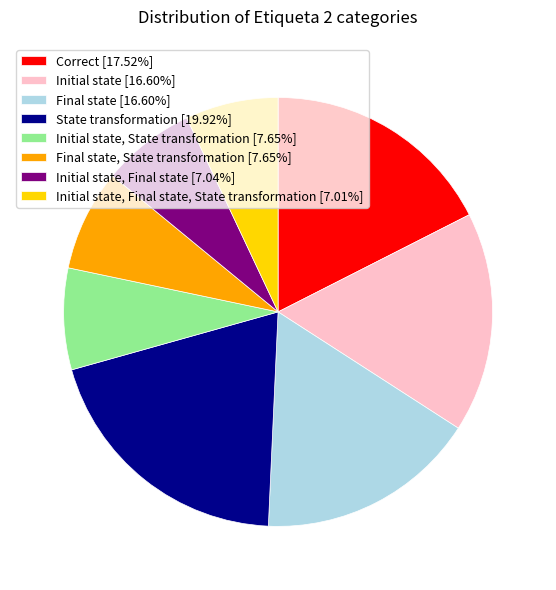

Does Final state [16.60%] account for over 50% of the chart?

No